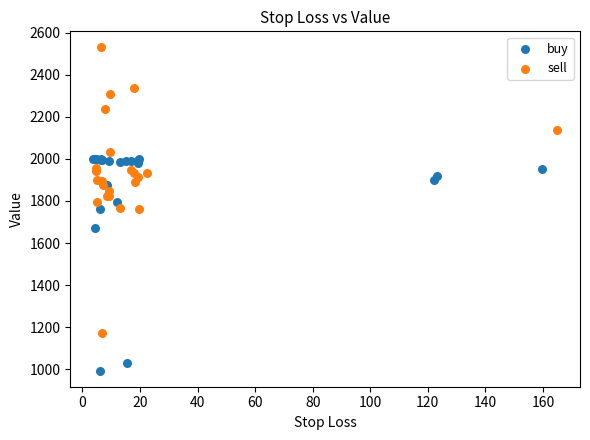

What are all the series names shown in the legend?

buy, sell